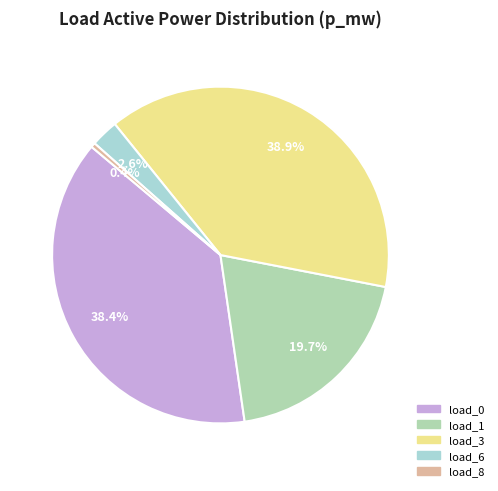

Is there a majority slice in this chart?

No